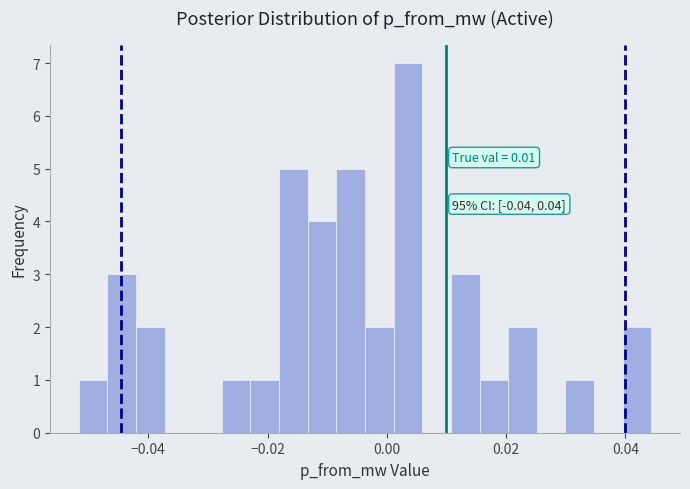

Around what value on the x-axis is the tallest bar? Give the approximate position of its centre, as read against the axis.

0.004